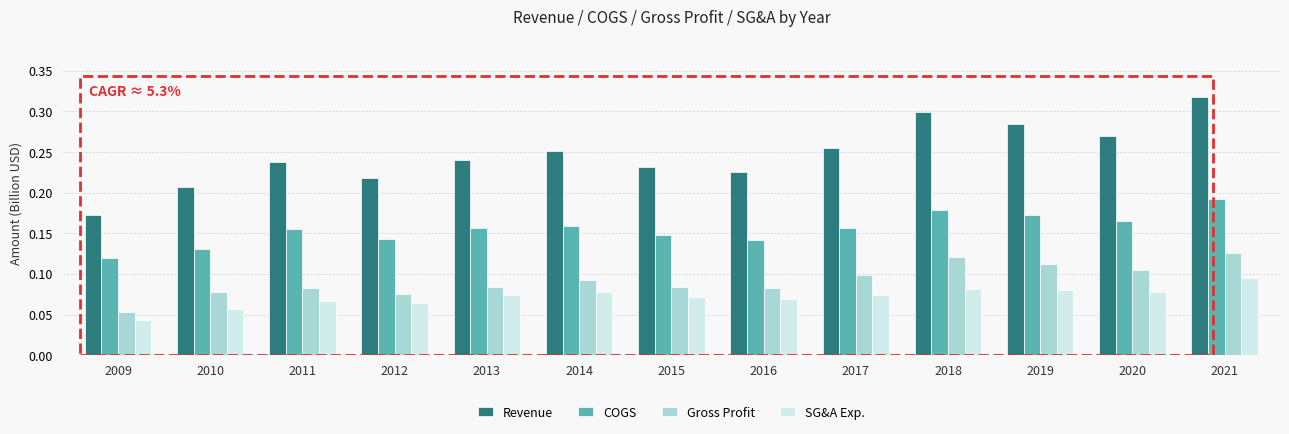

How many data points does each series have?

13